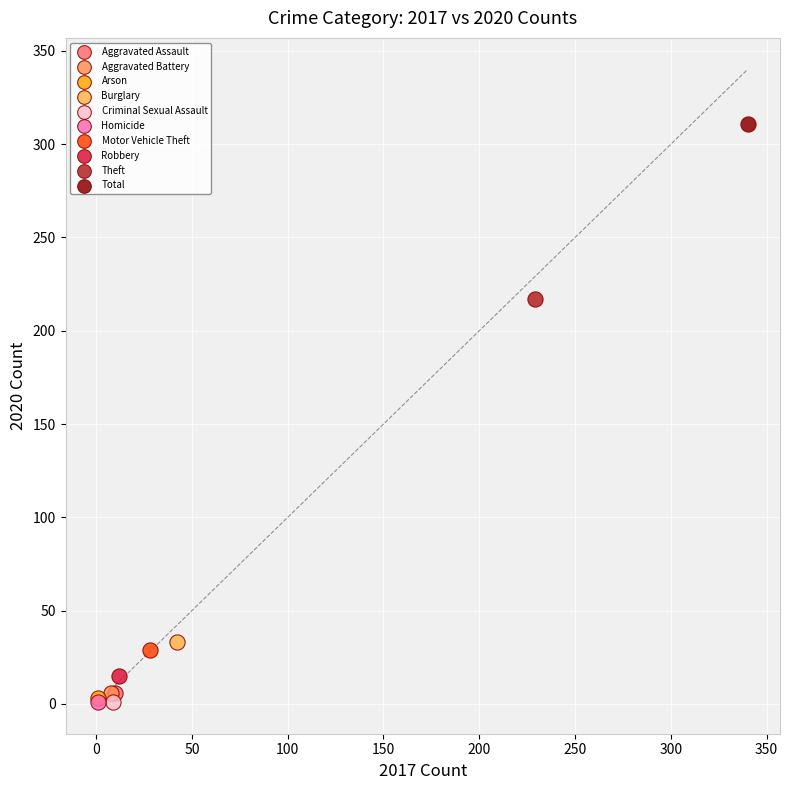

What are all the series names shown in the legend?

Aggravated Assault, Aggravated Battery, Arson, Burglary, Criminal Sexual Assault, Homicide, Motor Vehicle Theft, Robbery, Theft, Total